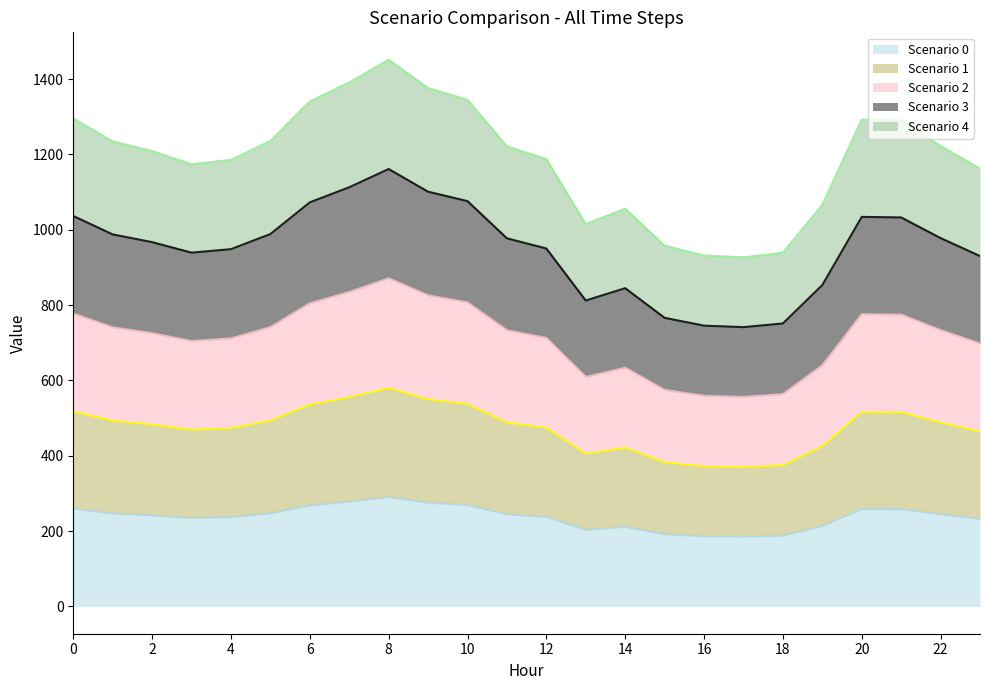

List the series in order of their peak value, highest first.

Scenario 4, Scenario 3, Scenario 2, Scenario 1, Scenario 0